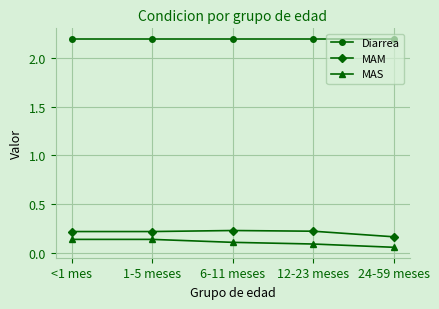

True or false: MAS and MAM cross at least once.

False